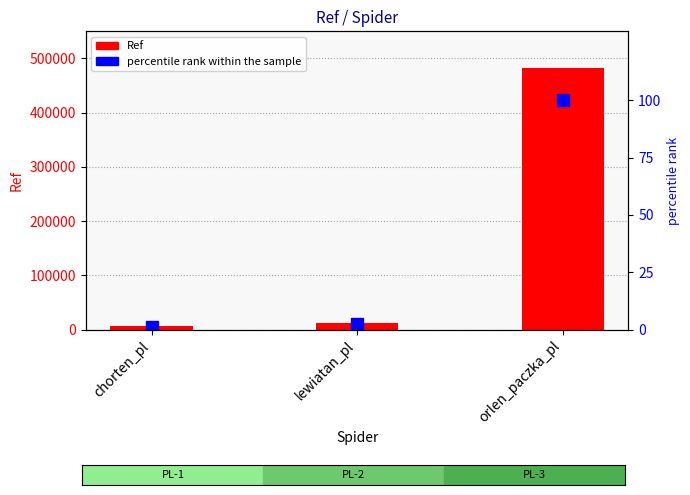

Which series has the largest range (max minus min)?

Ref